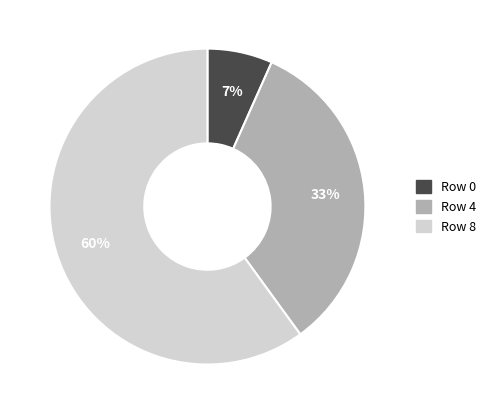

To the nearest percent, what portion does Row 0 represent?

7%